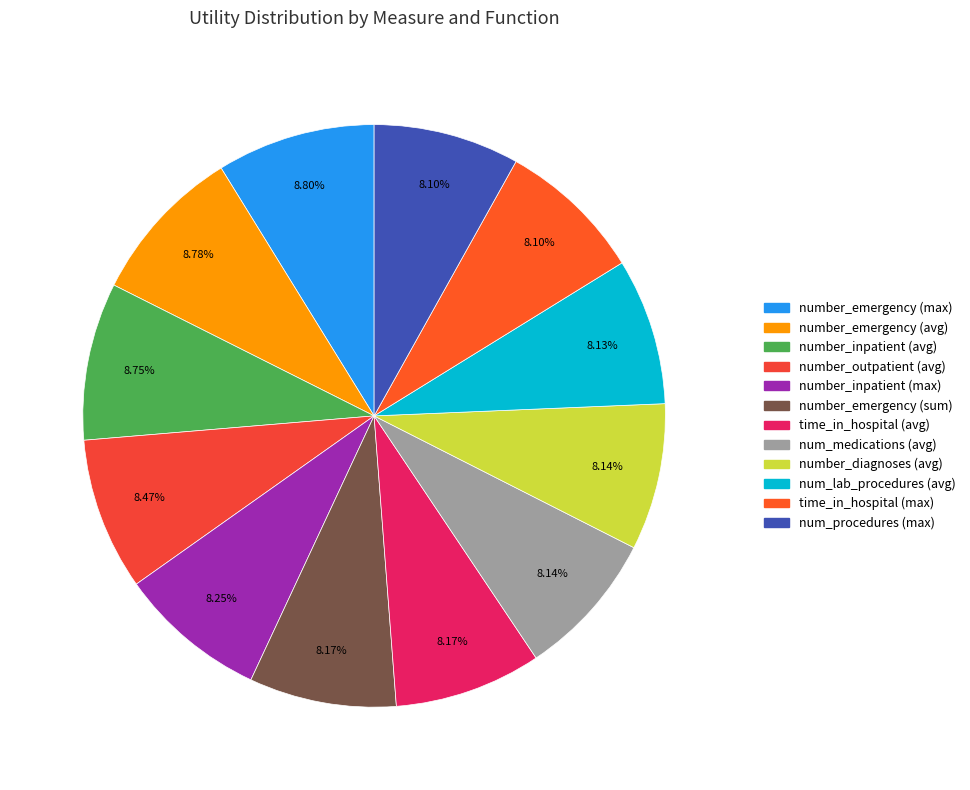

Count the number of slices in the pie.

12